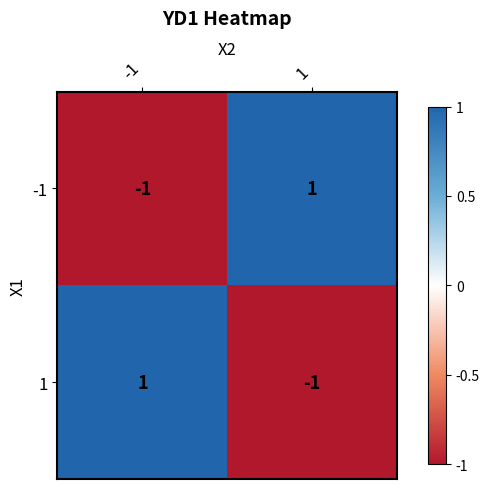

At 1, list the series in order from largest to smallest.

-1, 1